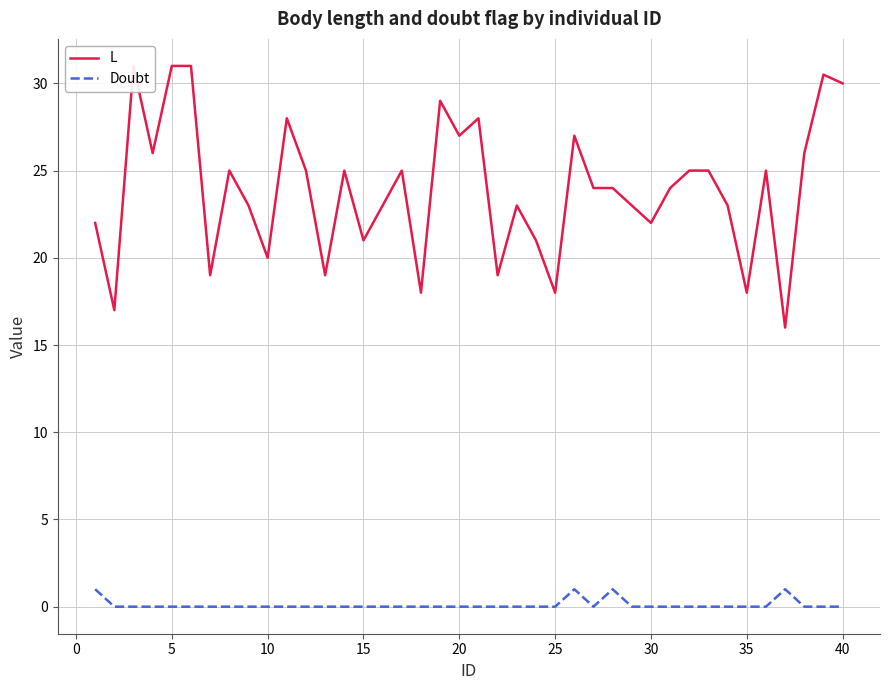

Which series has the largest total across all categories?

L